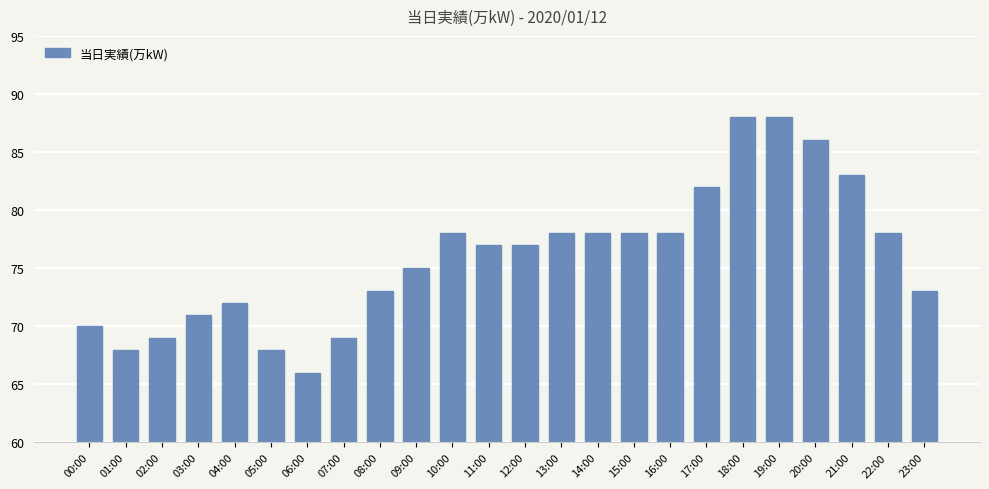

What is the difference between the second highest and second lowest values?

20